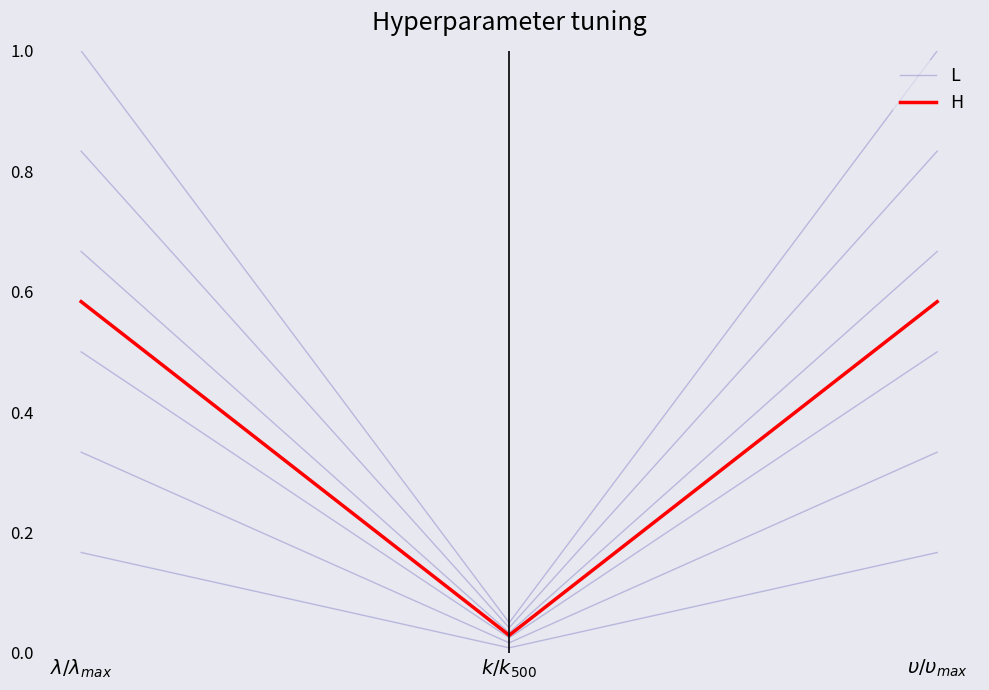

At which category does the chart reach its minimum across all series?

$k/k_{500}$